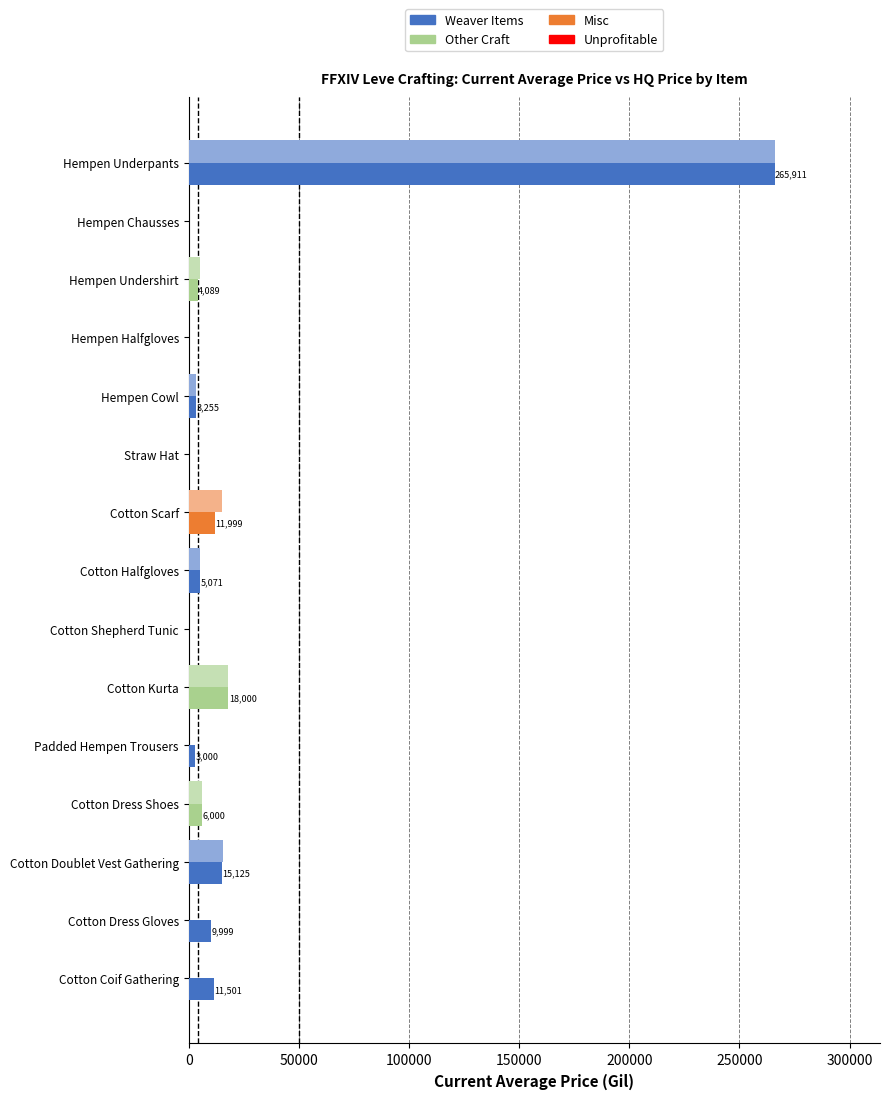

At which category is the sum across all series the highest?

Hempen Underpants